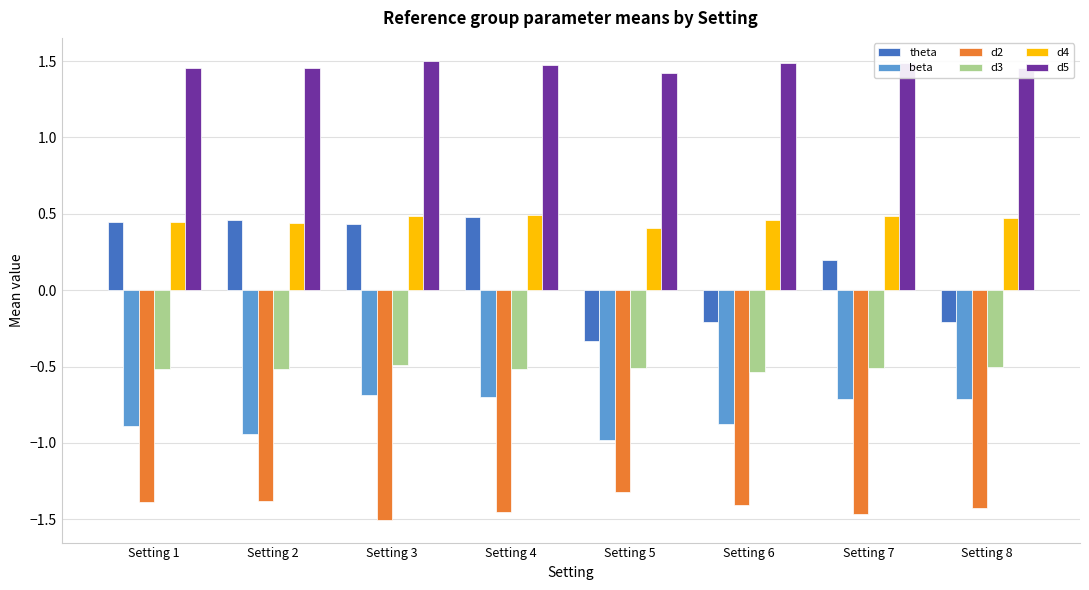

Which series changed the most between Setting 4 and Setting 6?

theta